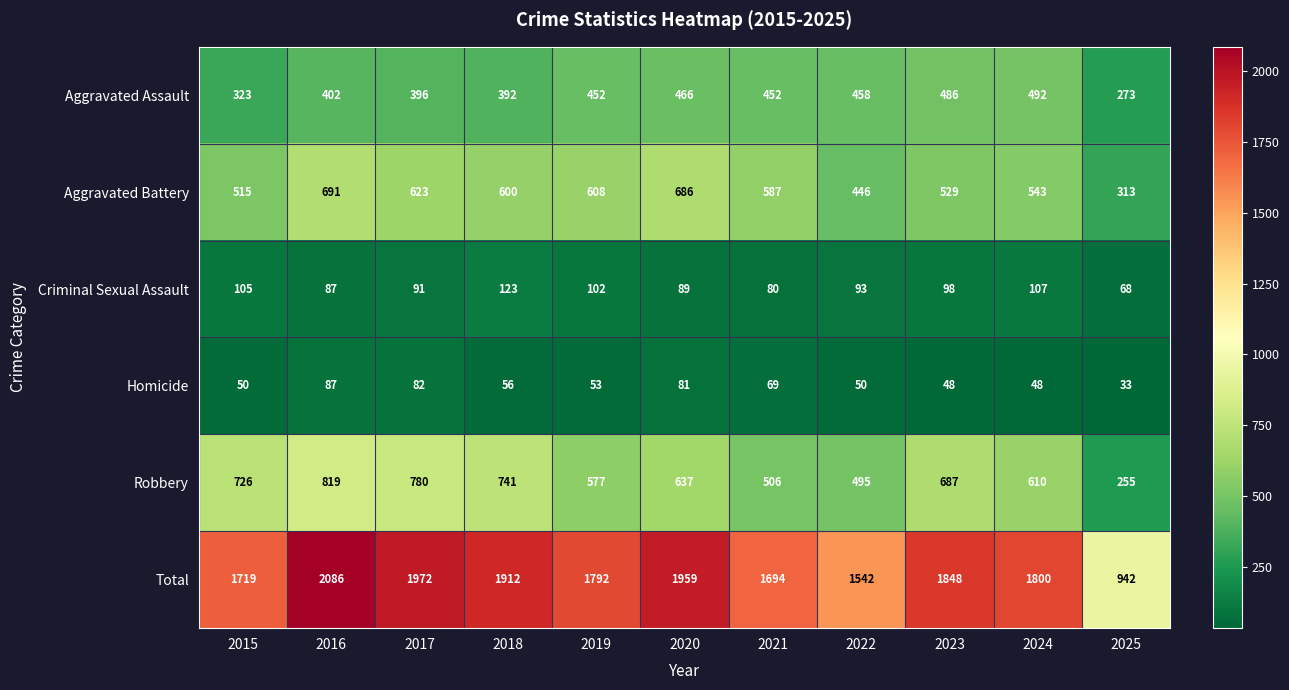

What is the difference between the Robbery values at 2018 and 2025?

486